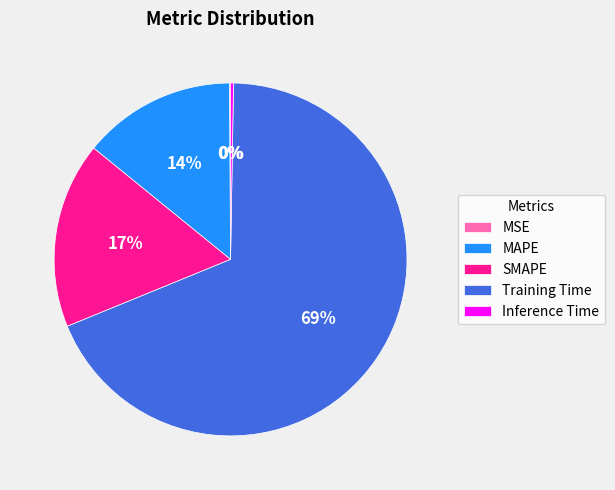

True or false: Training Time accounts for 69% of the total.

True